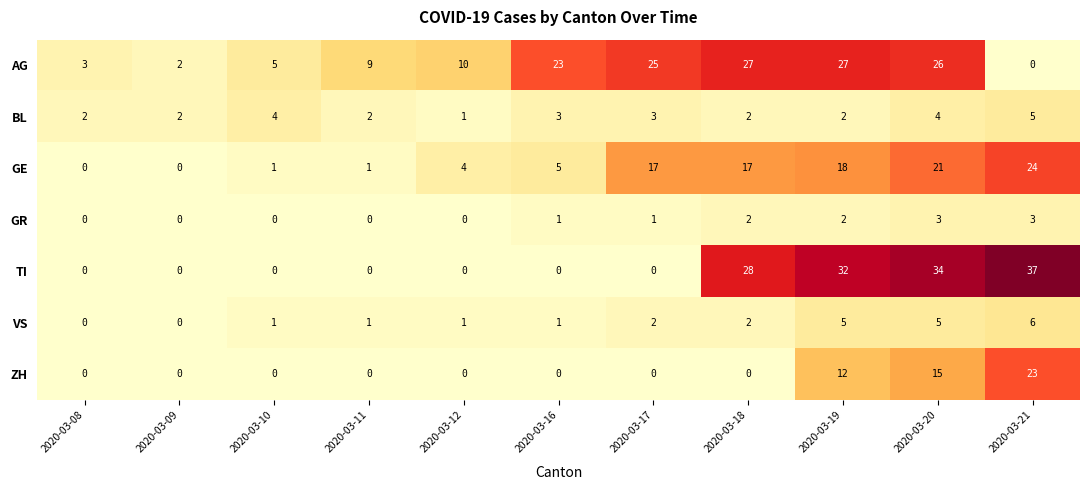

What is the spread (max minus min) of values at 2020-03-18?

28